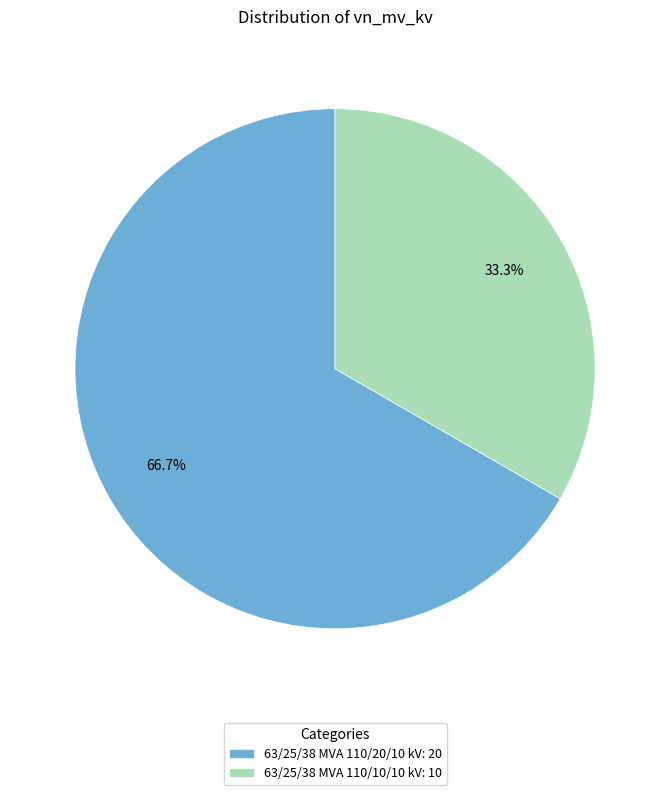

Count the number of slices in the pie.

2